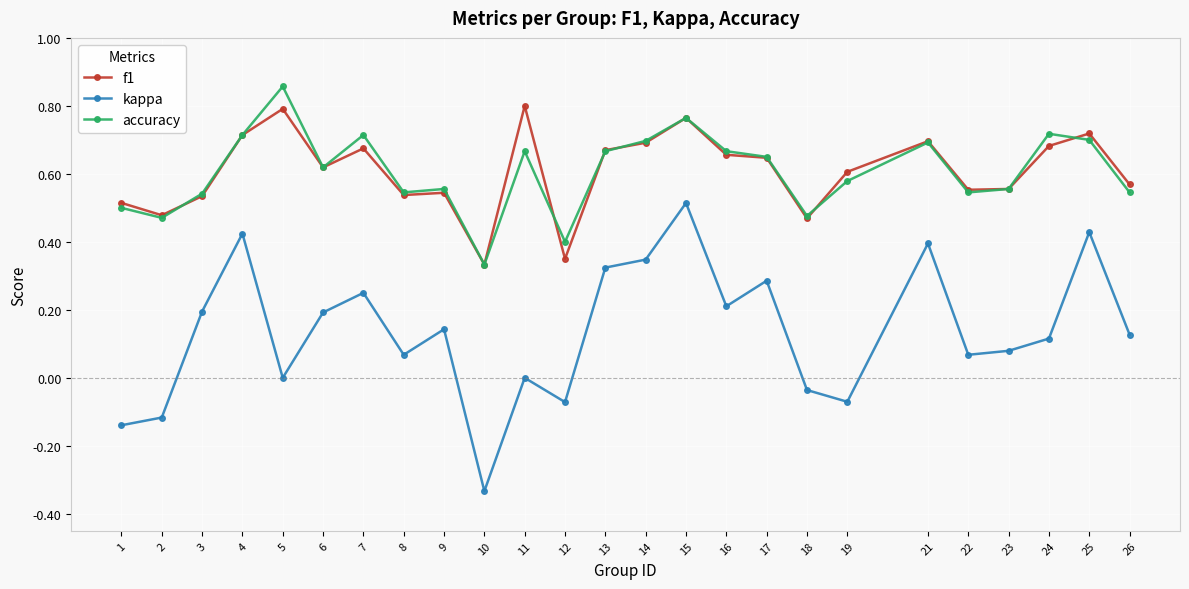

Which series ends up on top after the final intersection of f1 and accuracy?

f1